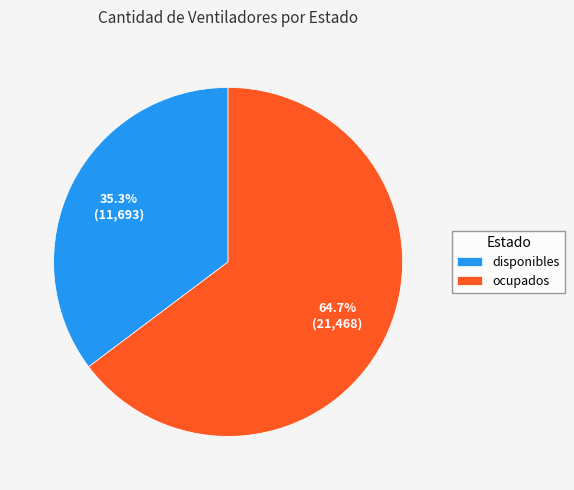

Which has a higher value, disponibles or ocupados?

ocupados